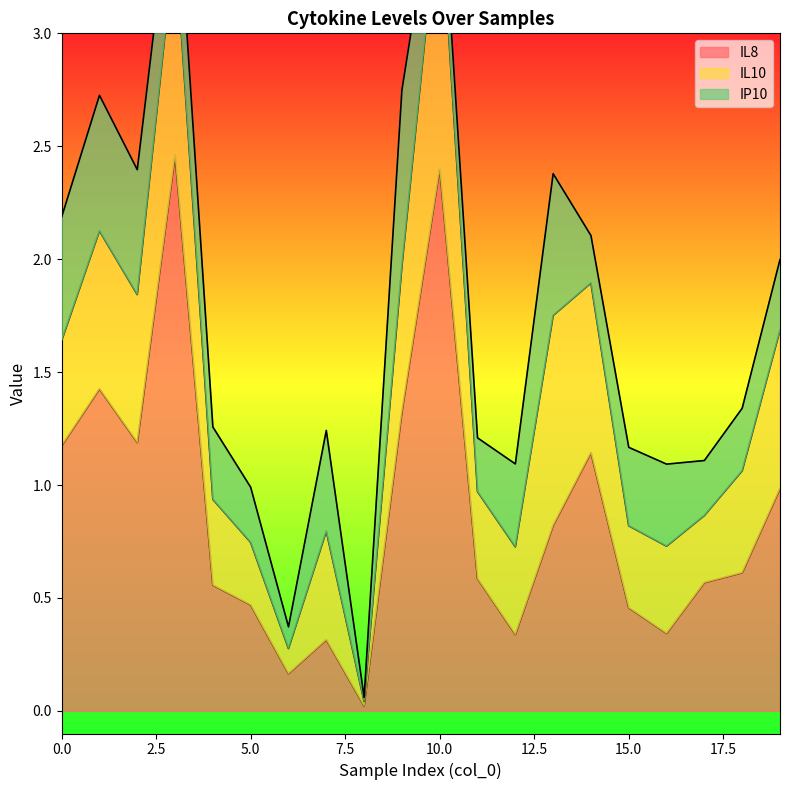

At how many categories does at least one series exceed 1?

7